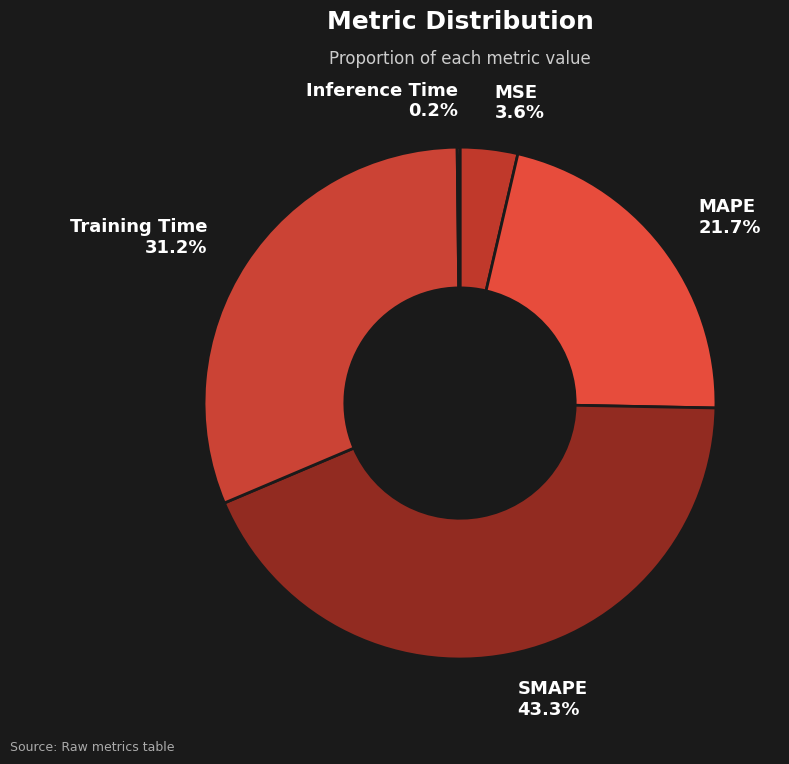

Is there any slice that represents more than half of the pie?

No